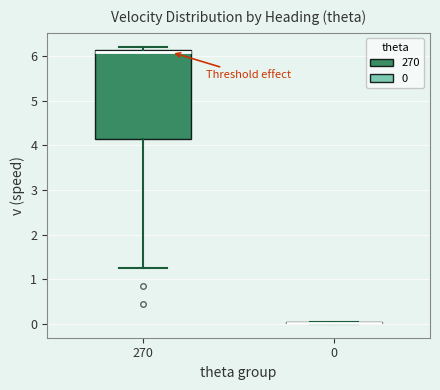

Where is the lower edge of the box at x = 270 on the y-axis? The values are not printed on the chart, so give them approximately, as read against the axis.

4.2